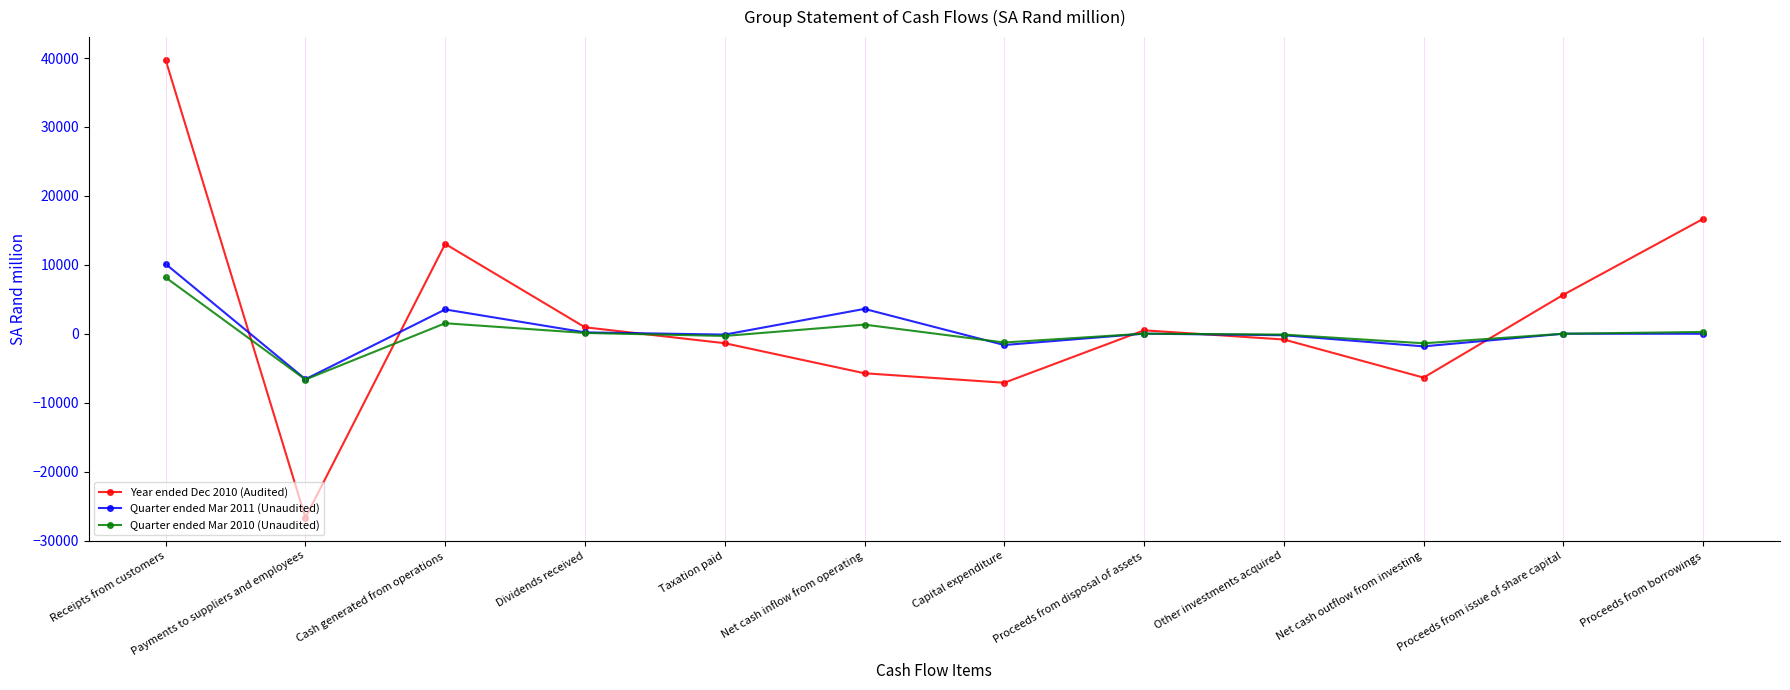

What is the difference between the Year ended Dec 2010 (Audited) values at Cash generated from operations and Net cash inflow from operating?

18765